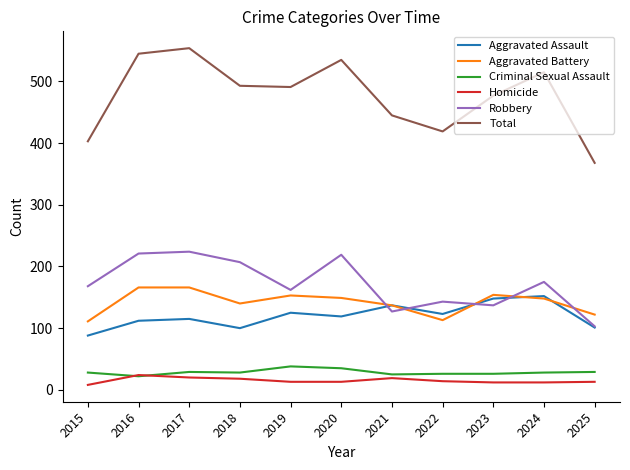

How many lines are shown in the chart?

6